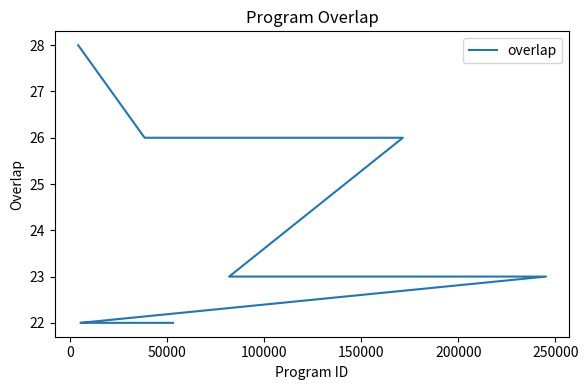

What is the difference between the maximum and minimum values?

6